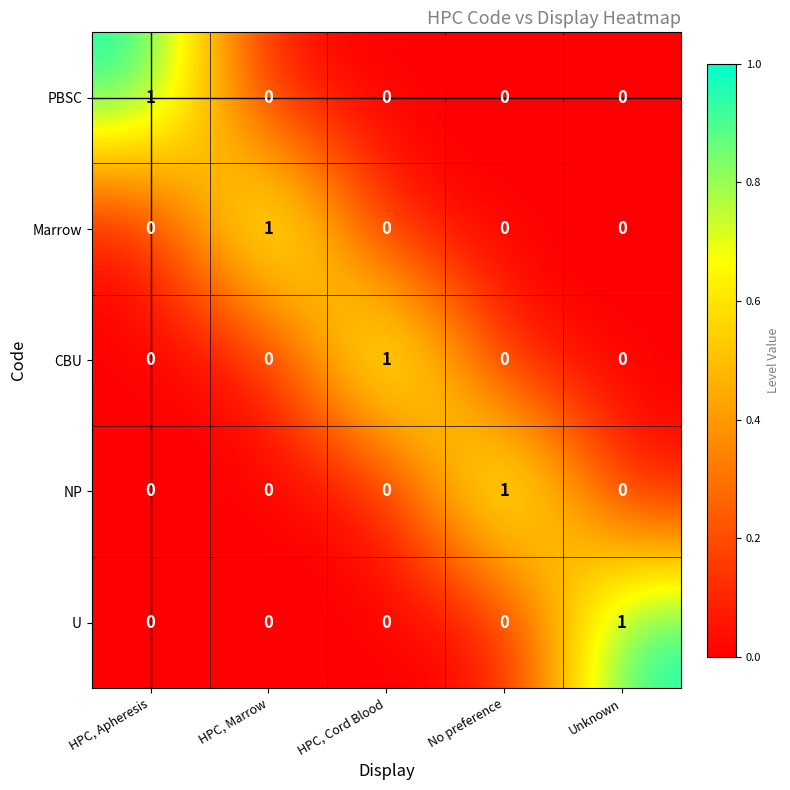

Reading left to right, list all the values displayed in this chart.

PBSC: 1	0	0	0	0
Marrow: 0	1	0	0	0
CBU: 0	0	1	0	0
NP: 0	0	0	1	0
U: 0	0	0	0	1